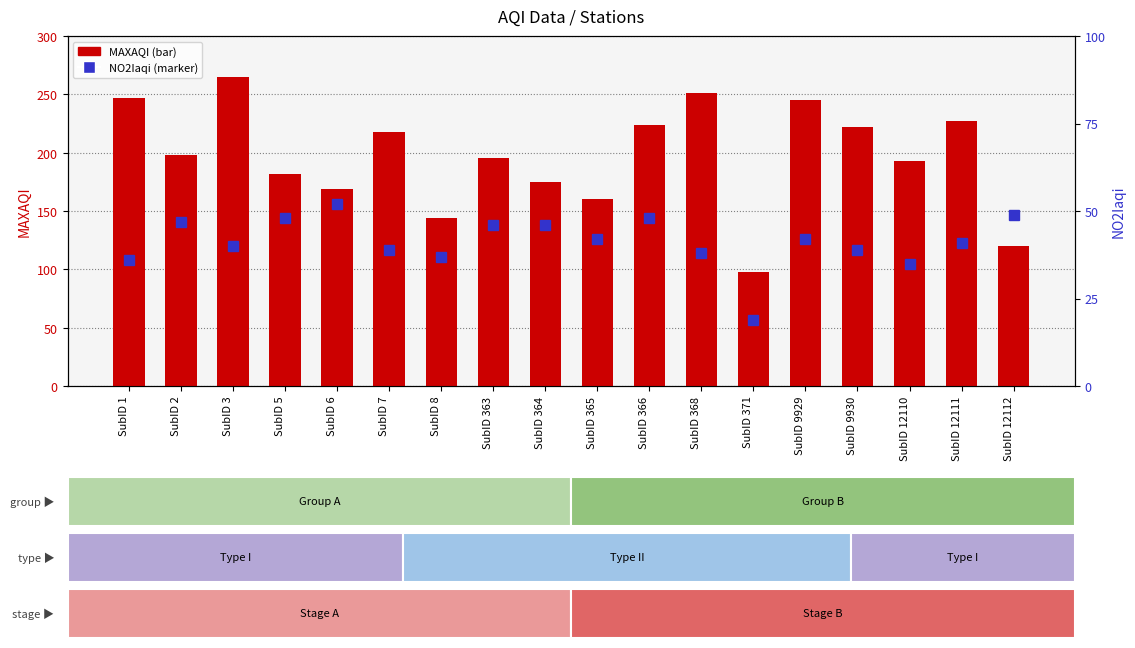

List the series in order of their peak value, lowest first.

NO2Iaqi, MAXAQI